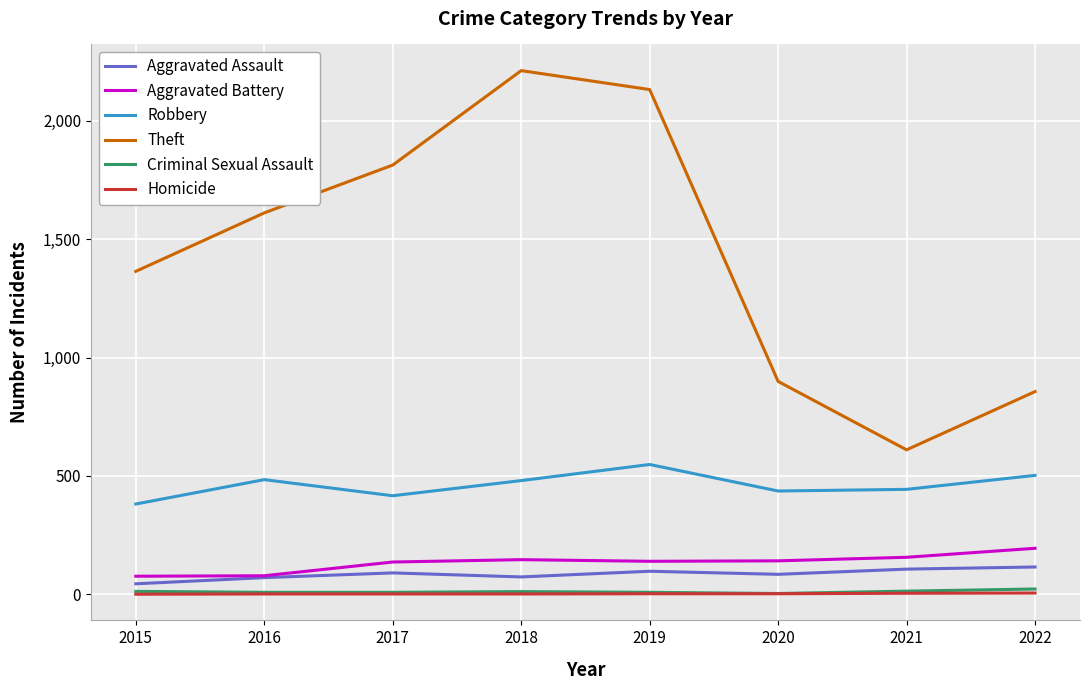

True or false: Robbery has a value of 224 at 2015.

False